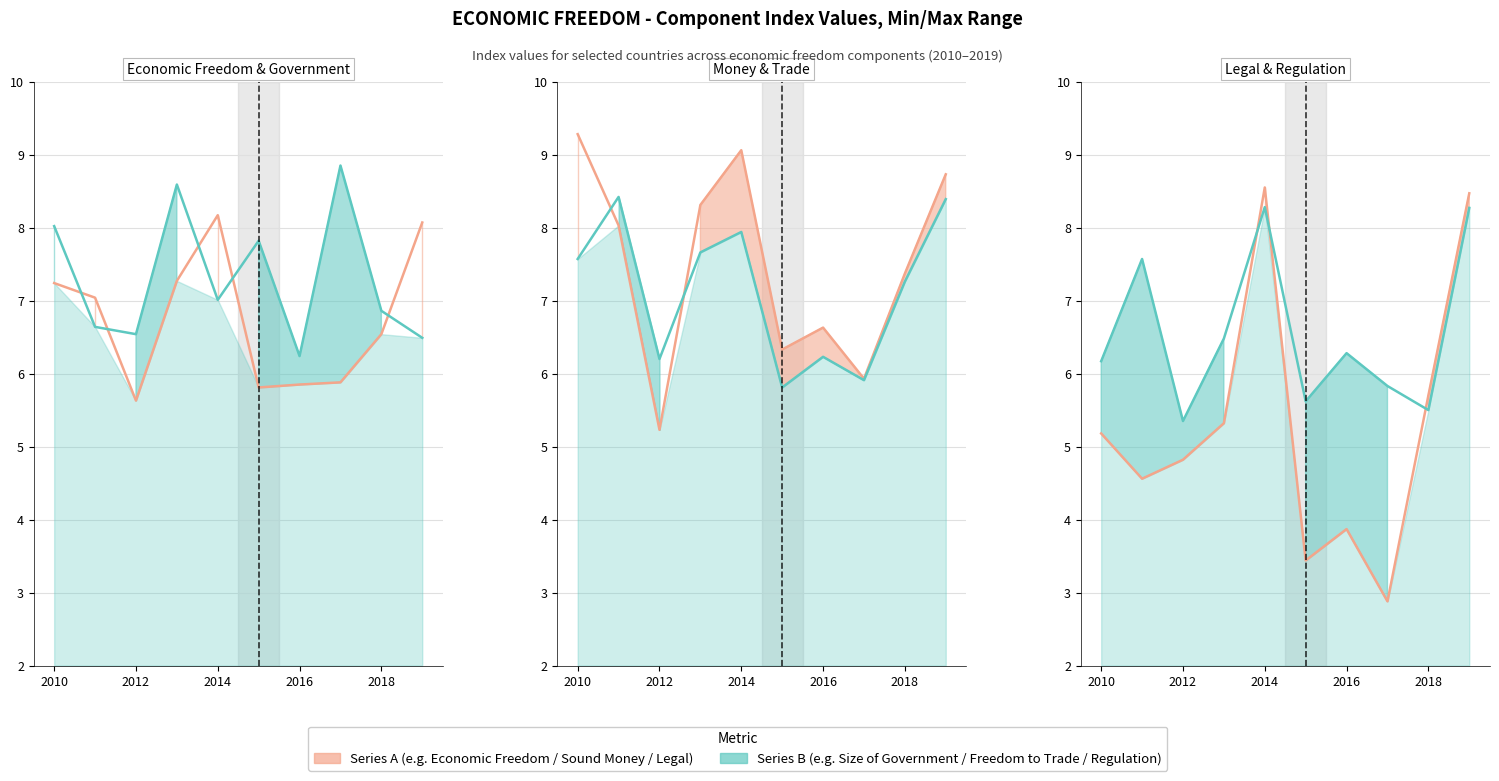

Count the Regulation values in the range 5 to 7.

7